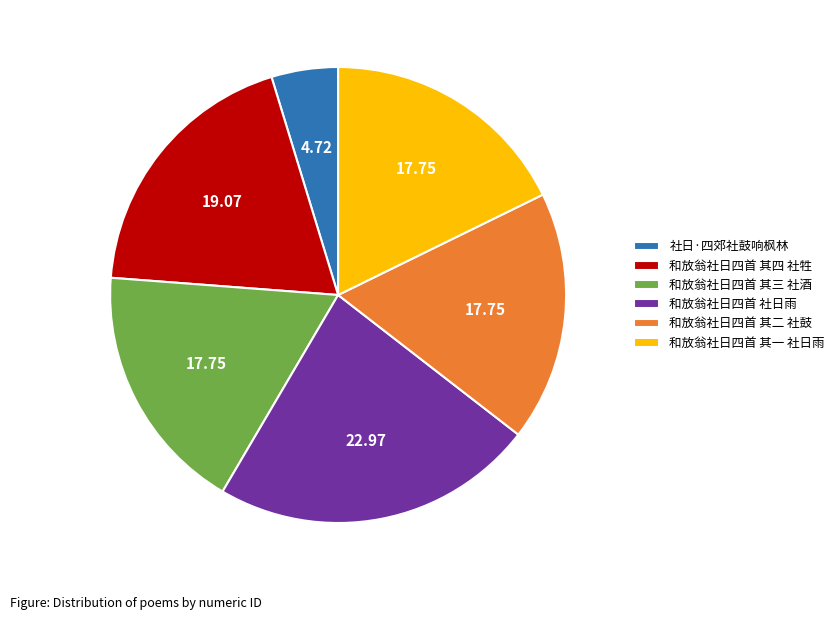

Which category has the biggest portion of the pie?

和放翁社日四首 社日雨